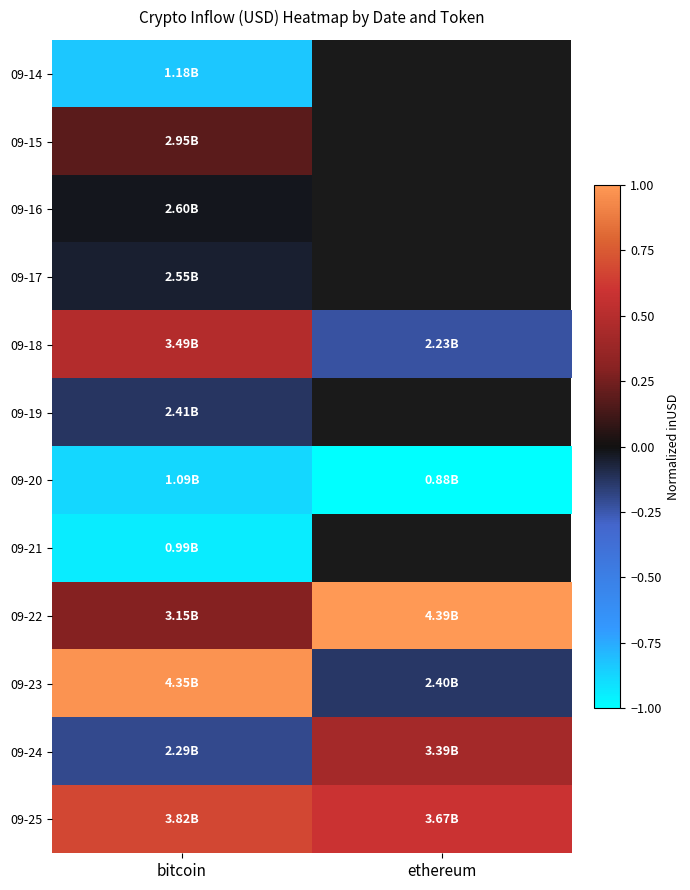

Which category has the lowest value in the 09-15 series?

bitcoin